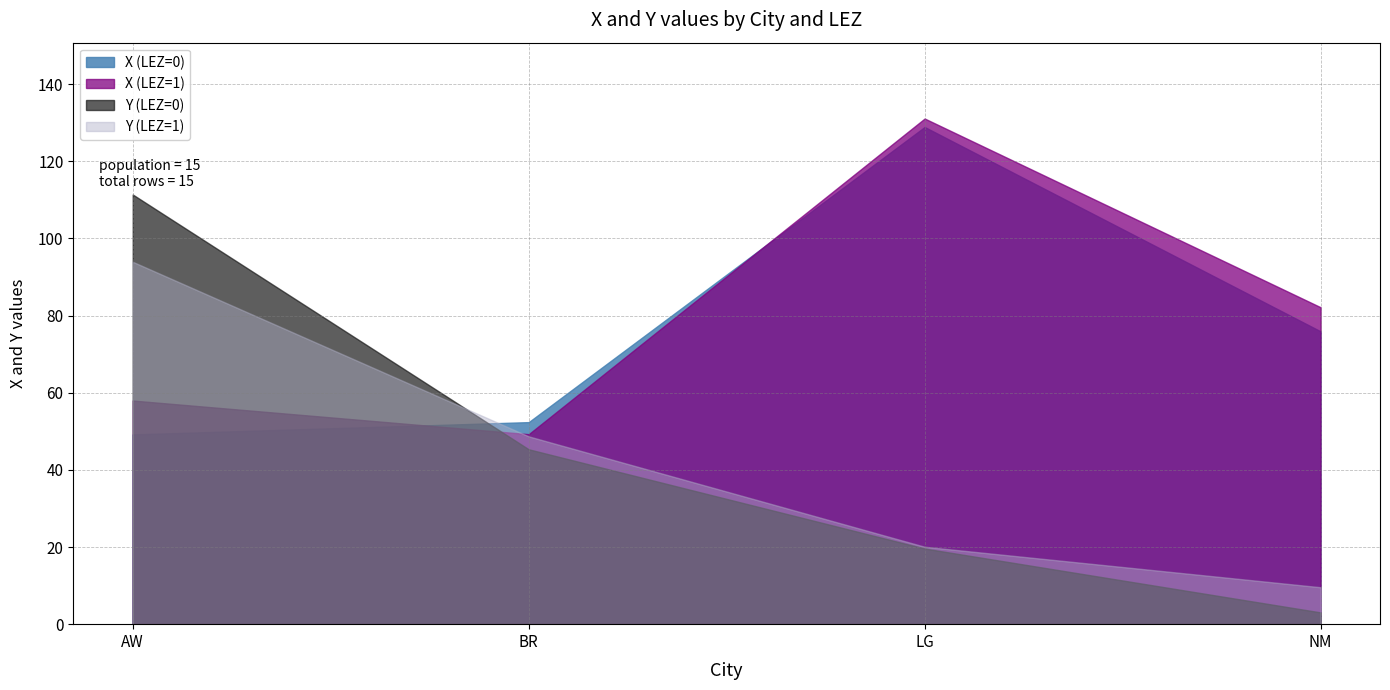

What are all the series names shown in the legend?

X (LEZ=0), X (LEZ=1), Y (LEZ=0), Y (LEZ=1)